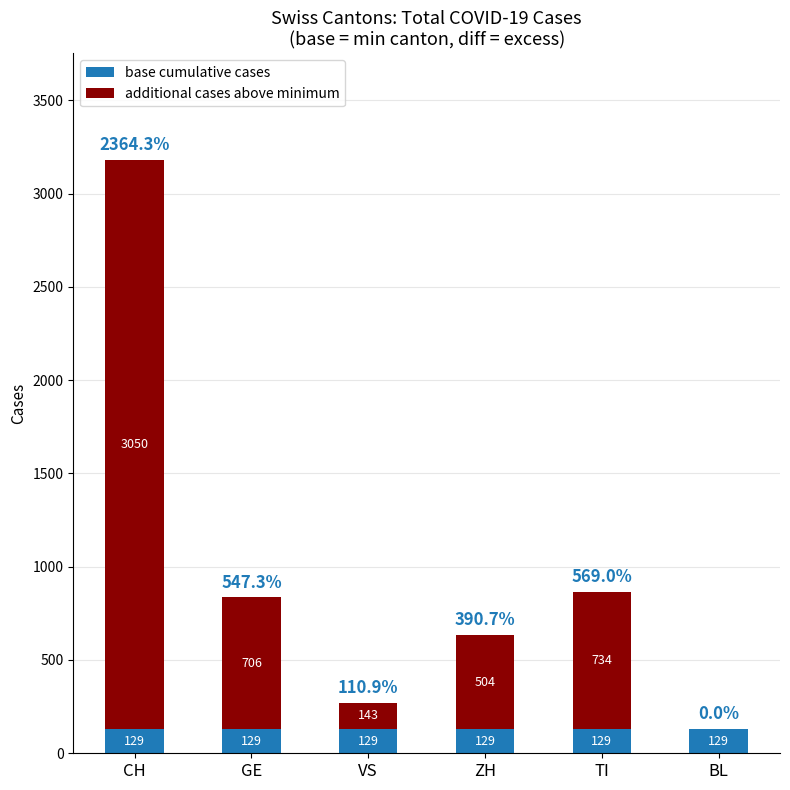

How many distinct data groups are displayed?

2